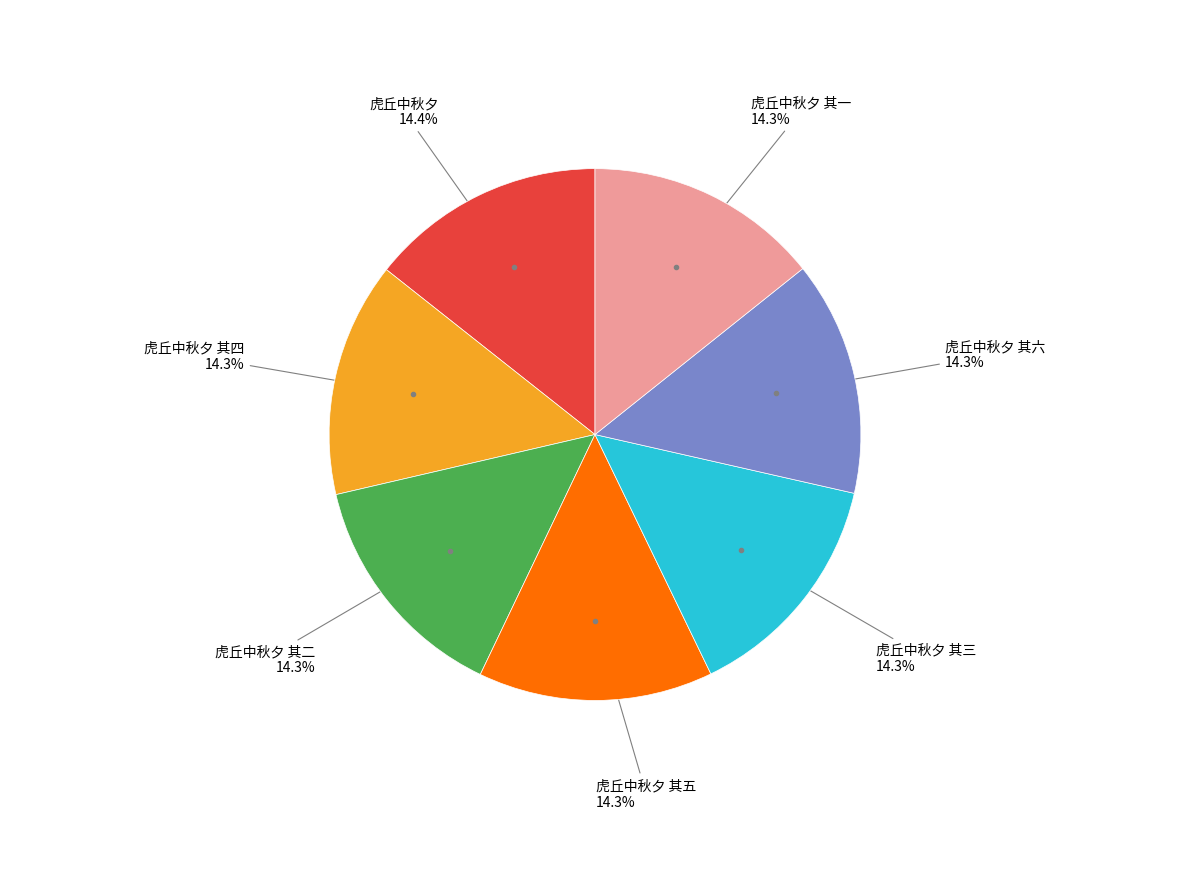

Do 虎丘中秋夕 其五 and 虎丘中秋夕 其四 together represent more than half of the pie?

No